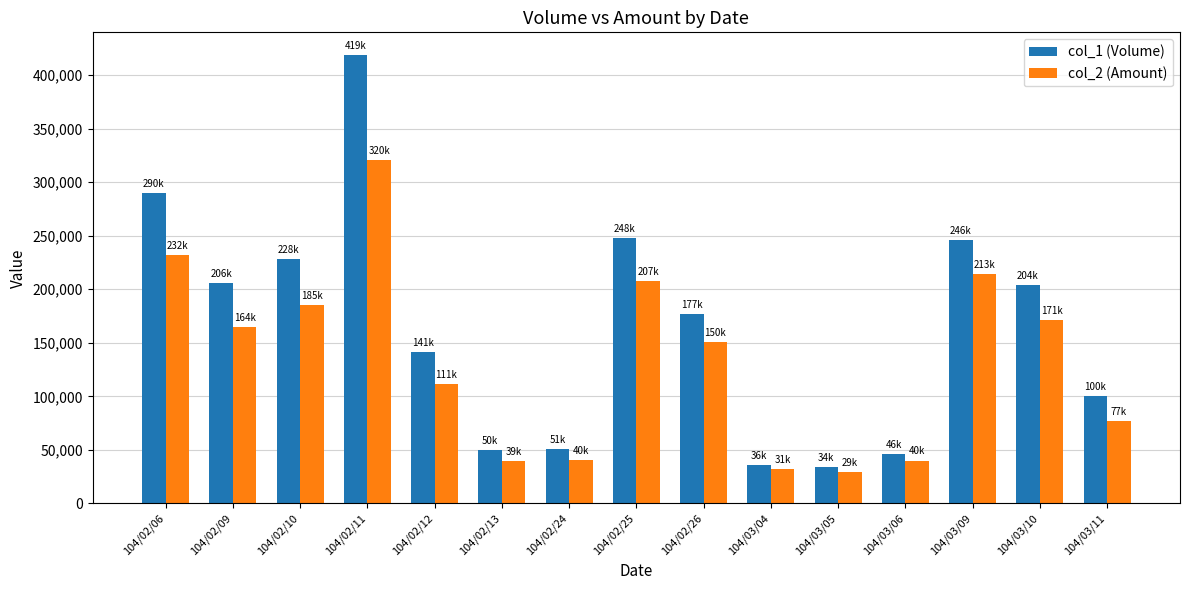

Where is col_2 (Amount) nearest to the value 175115?

104/03/10